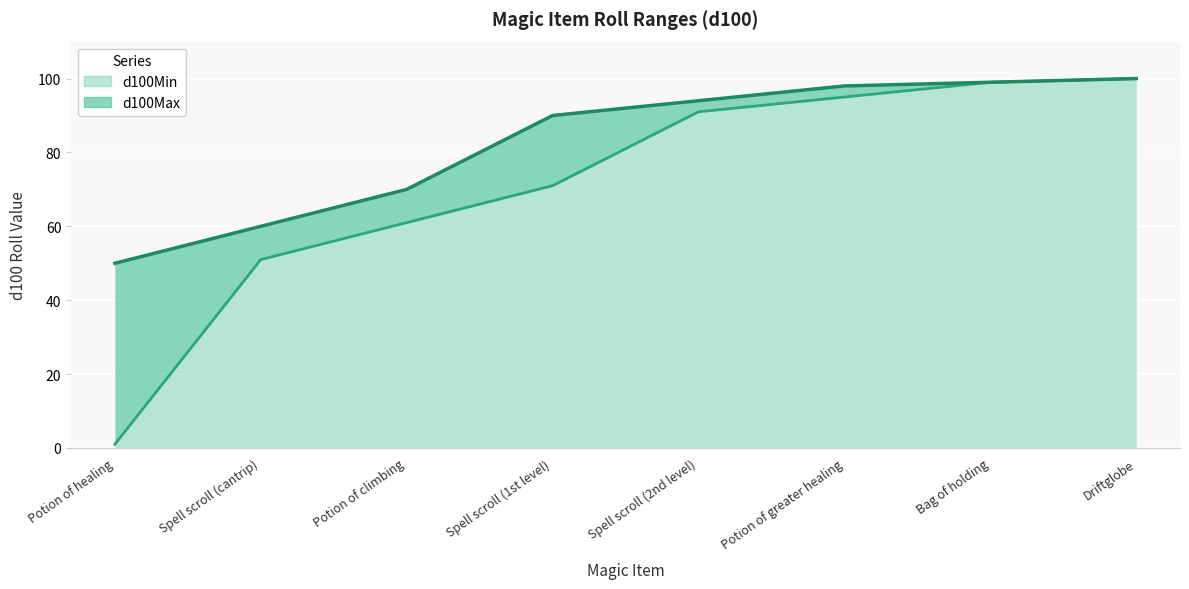

True or false: d100Max has more than 0 points higher than both neighbors.

False